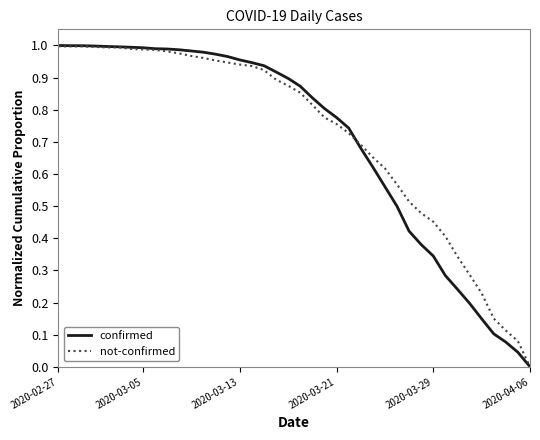

True or false: not-confirmed and confirmed intersect in this chart.

True